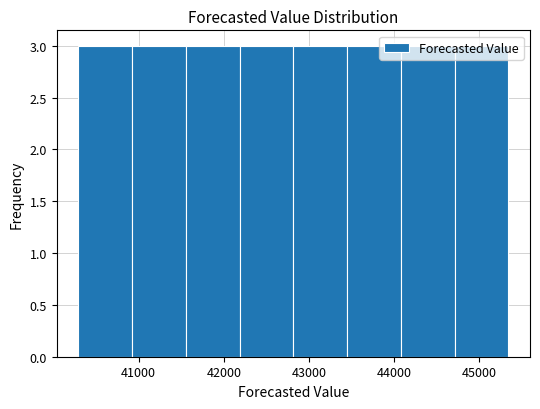

Reading left to right, list every bar in this chart as the range it spans on the x-axis followed by its height. Neither the bar edges nor the heights are printed on the chart, so give them approximately, as read against the axes.

40300 to 40900: 3
40900 to 41600: 3
41600 to 42200: 3
42200 to 42800: 3
42800 to 43400: 3
43400 to 44100: 3
44100 to 44700: 3
44700 to 45300: 3